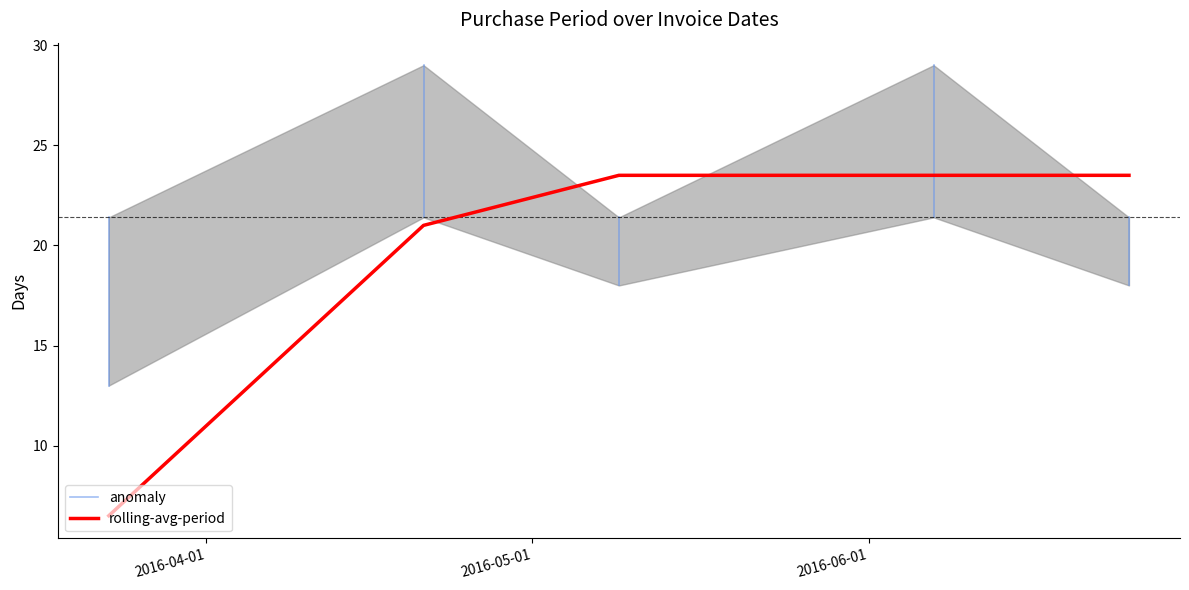

How many values are between 18 and 29?

4